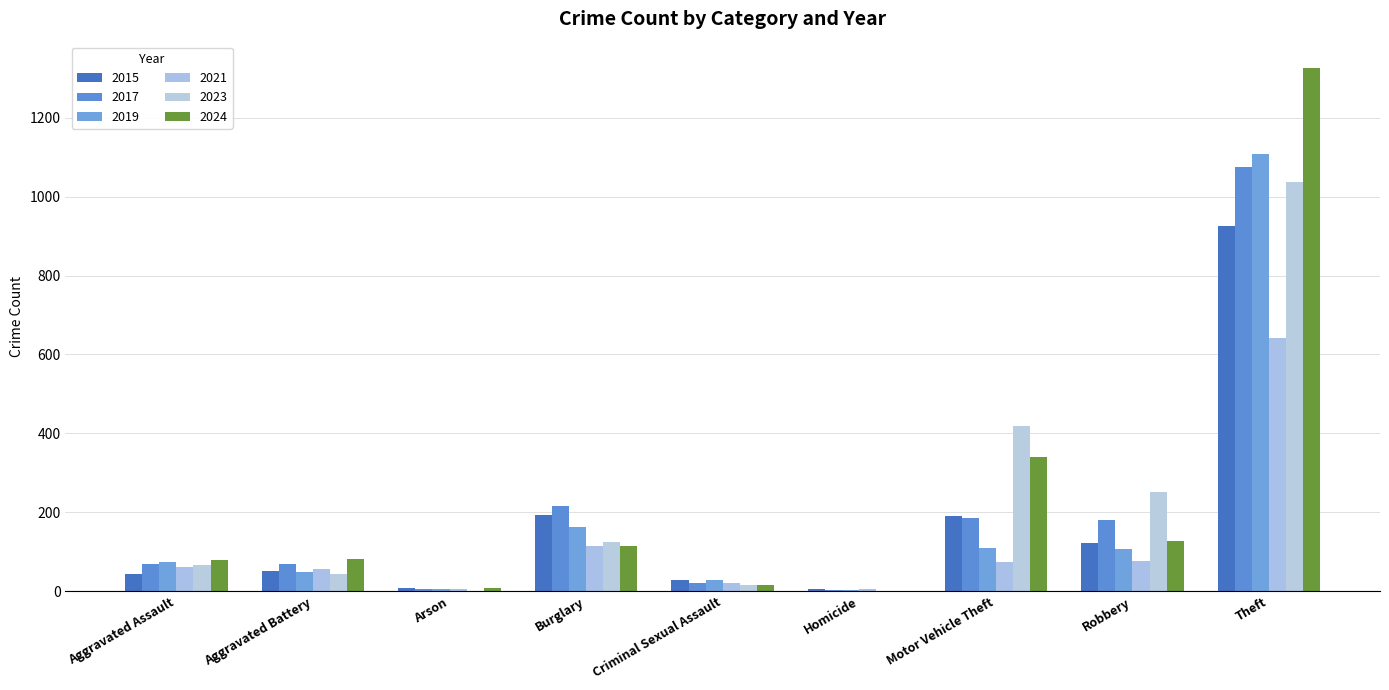

At how many categories does at least one series exceed 451?

1